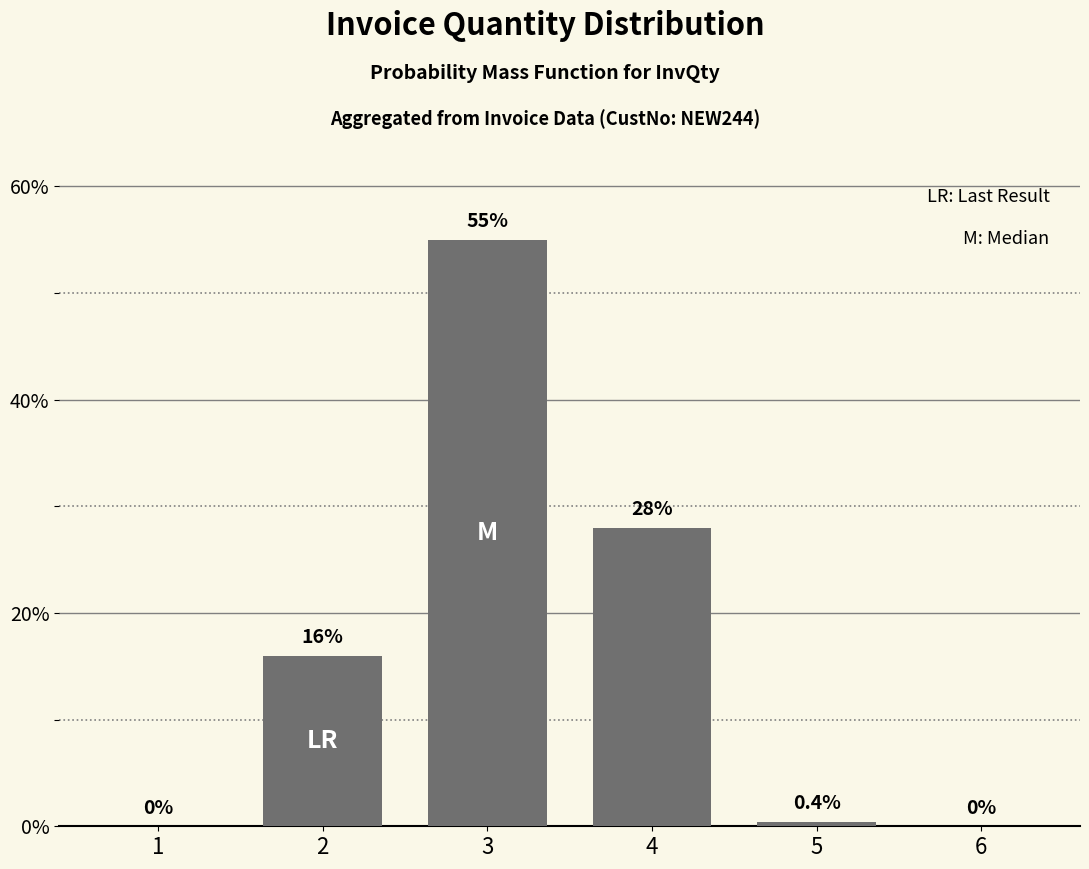

At which category does the chart reach its peak across all series?

3